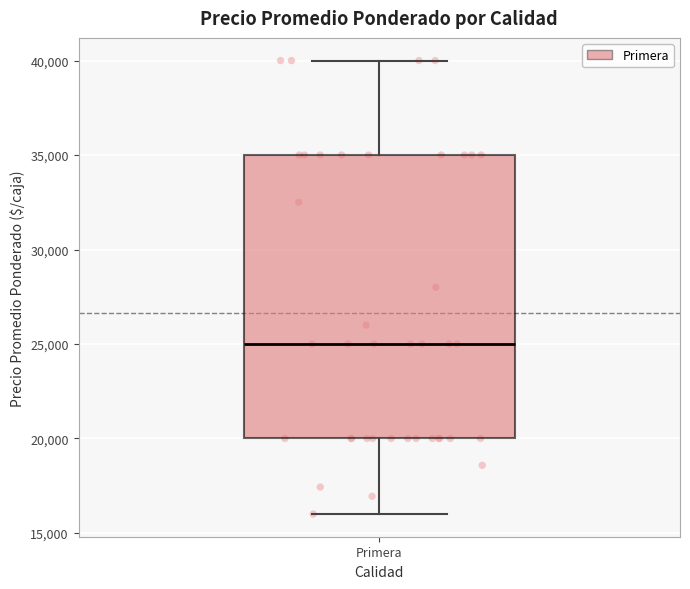

Read this box plot against the y-axis: the position of the median line, the range covered by the box, and the ends of both whiskers. The values are not printed on the chart, so give them approximately, as read against the axis.

median 25000, box 20000 to 35000, whiskers 16000 to 40000